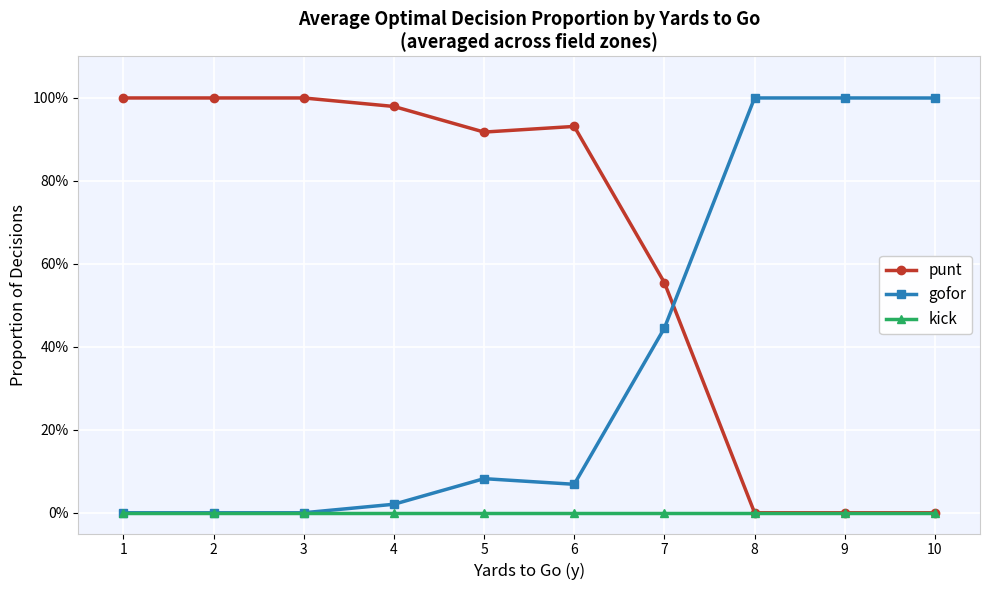

Does the chart have visible grid lines?

Yes